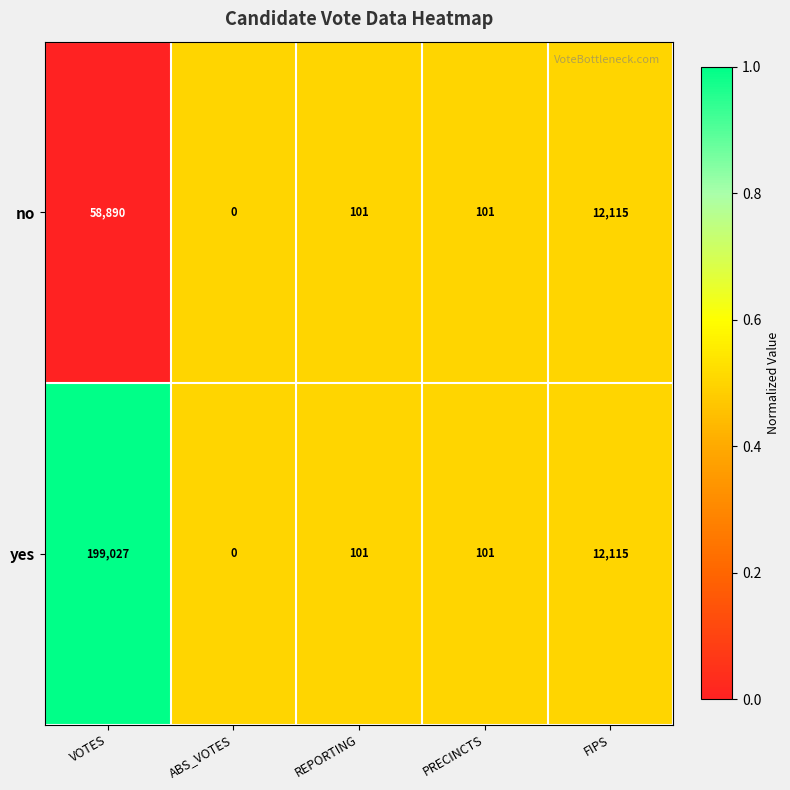

Which series changed the most between VOTES and ABS_VOTES?

yes